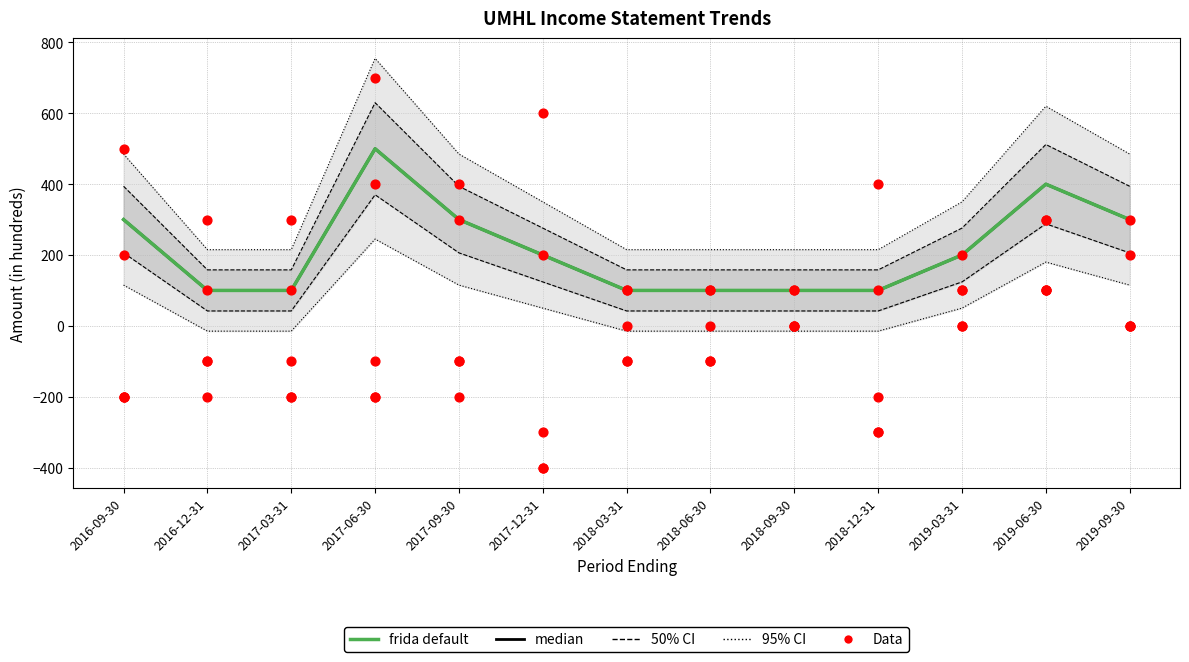

Which series has the largest total across all categories?

median